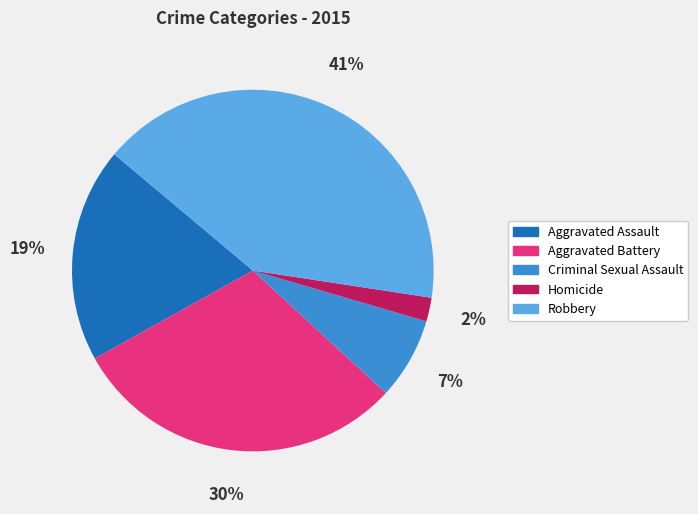

Which slice is the largest?

Robbery